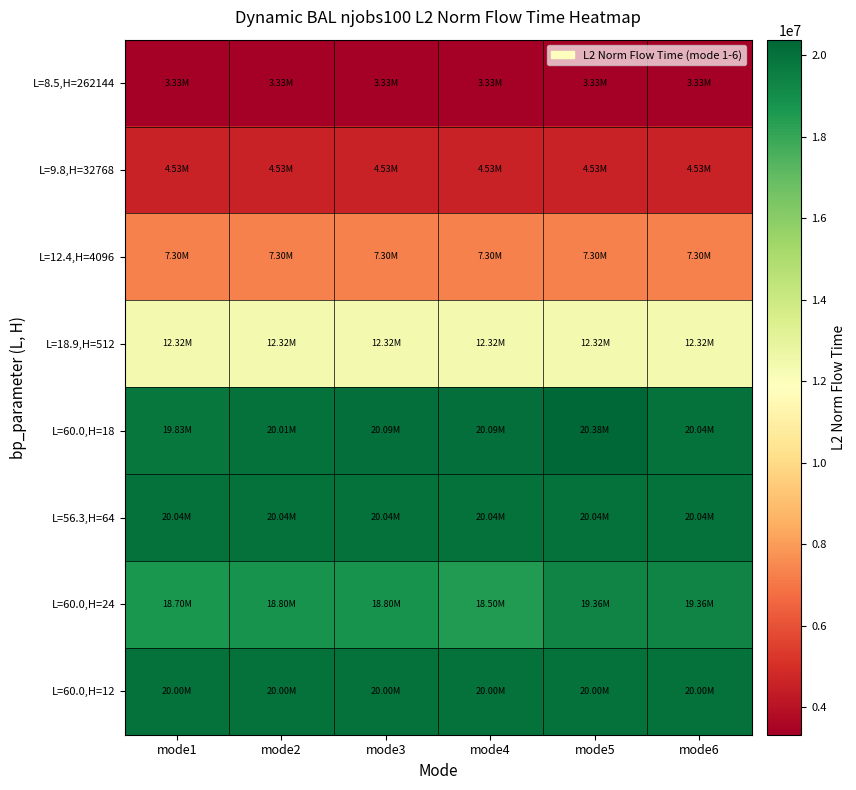

Between mode5 and mode6, which series saw the biggest shift?

L=60.0,H=18